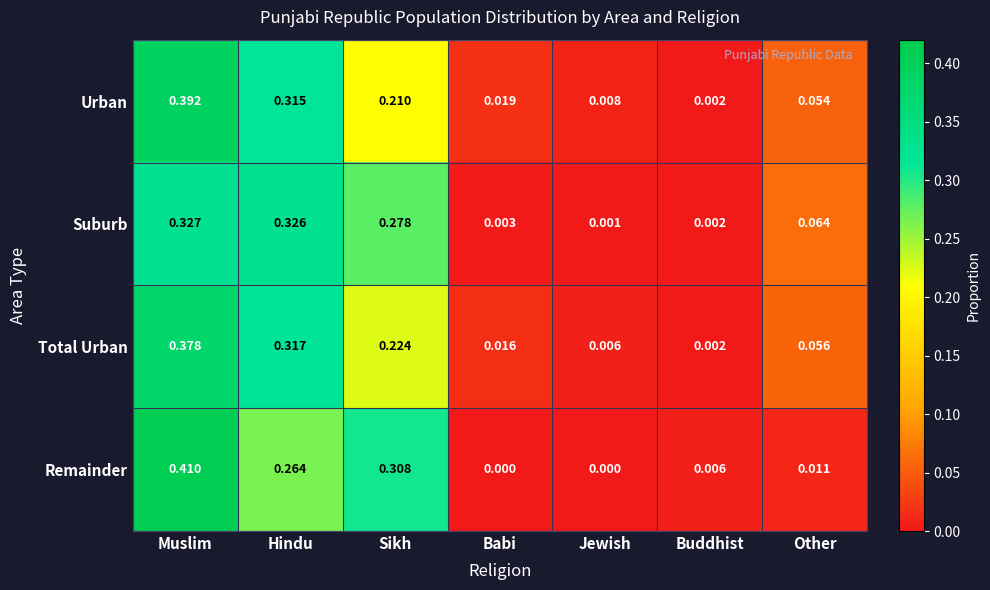

At which label does Suburb reach its minimum?

Jewish